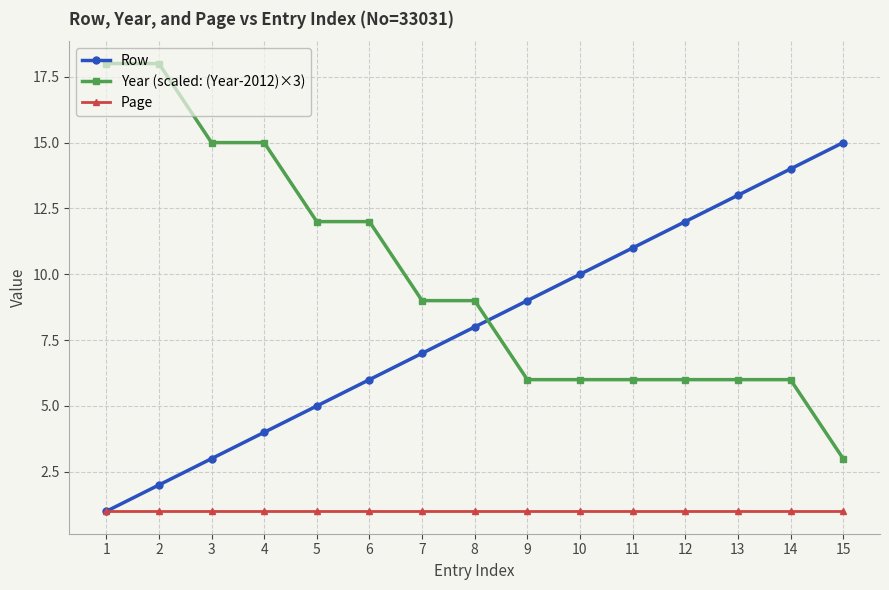

What is the spread (max minus min) of values at 9?

8